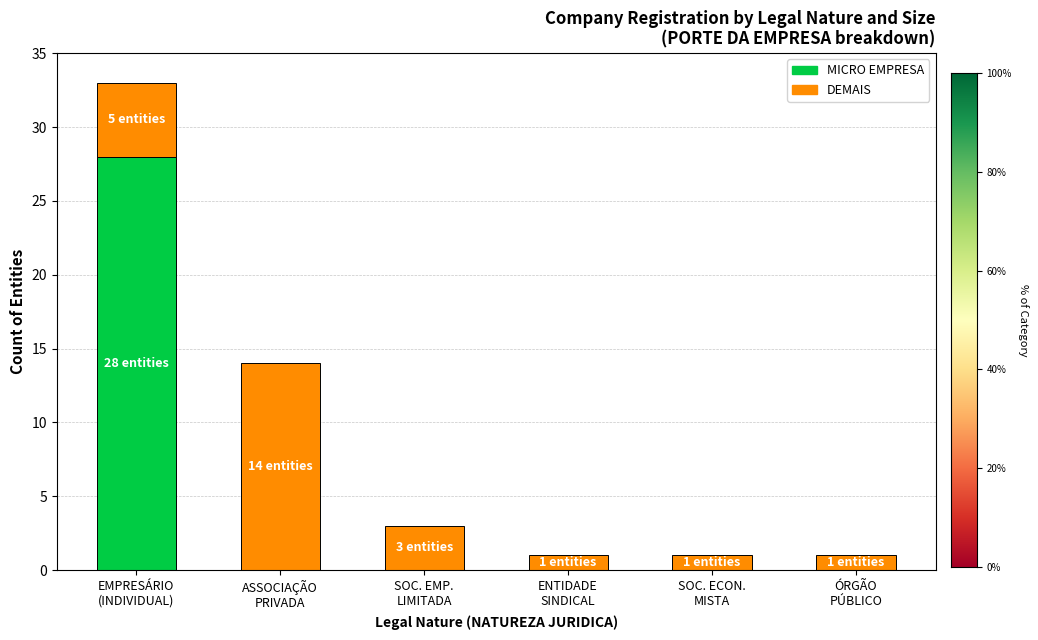

What is the average value of the MICRO EMPRESA series?

5